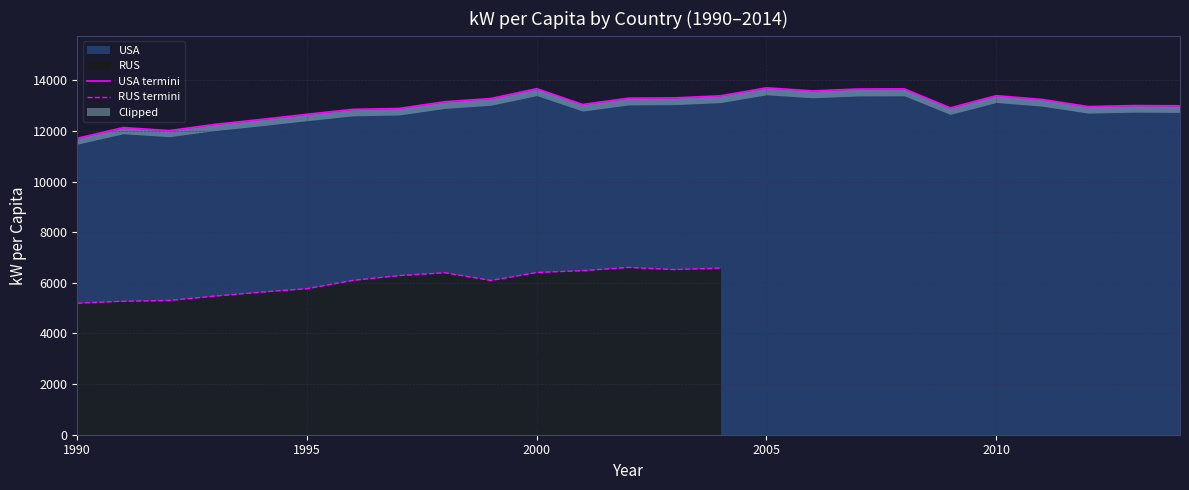

True or false: the data shows 12659.6 at 1995.

True